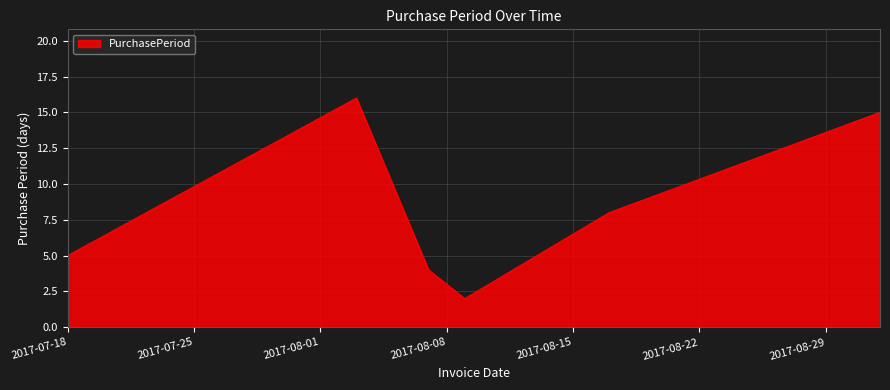

True or false: there are more than 1 points higher than both neighbors.

False